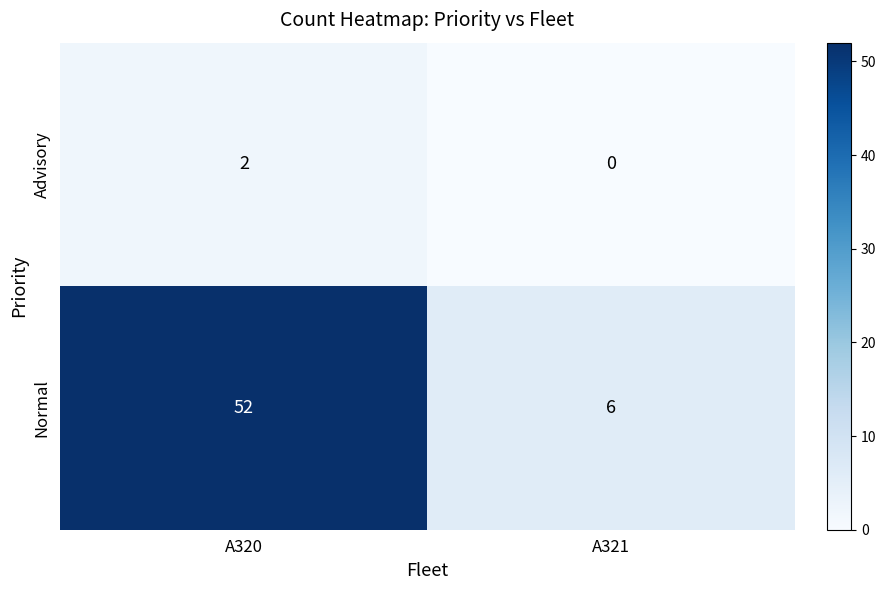

How many data points in Advisory are less than 2?

1